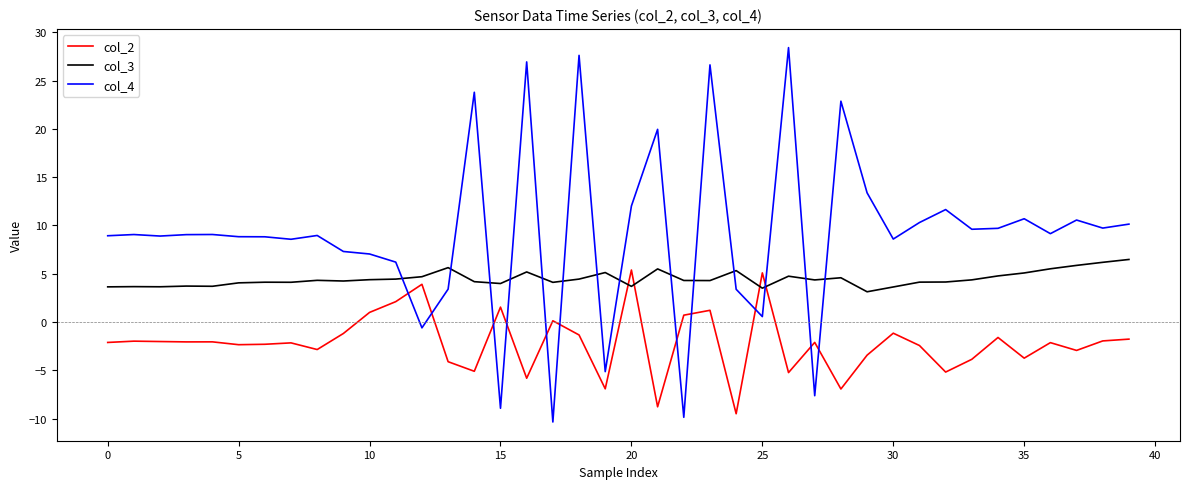

Which series ends up on top after the final intersection of col_4 and col_3?

col_4